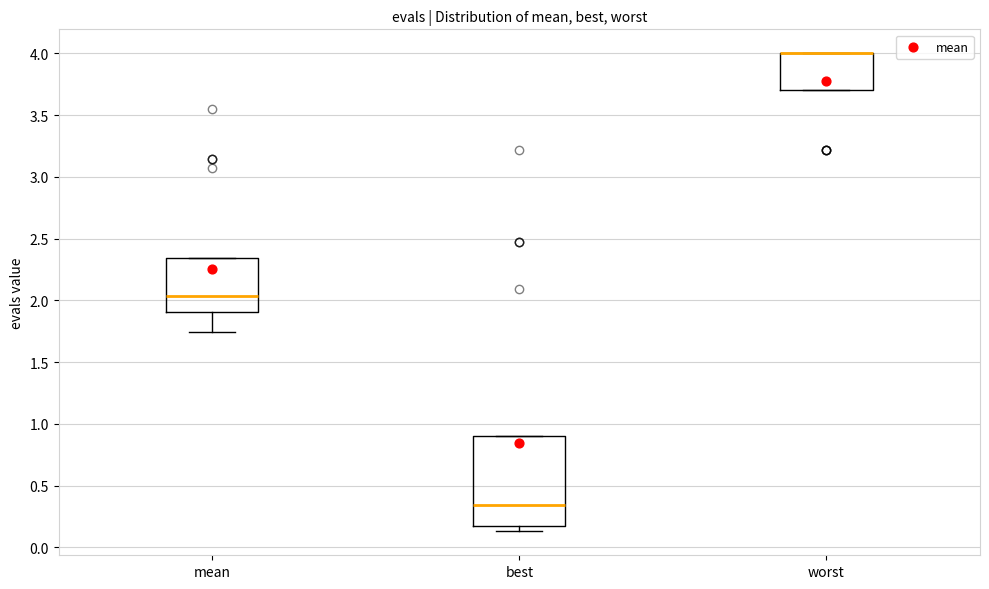

Where is the lower edge of the box for mean on the y-axis? The values are not printed on the chart, so give them approximately, as read against the axis.

1.90